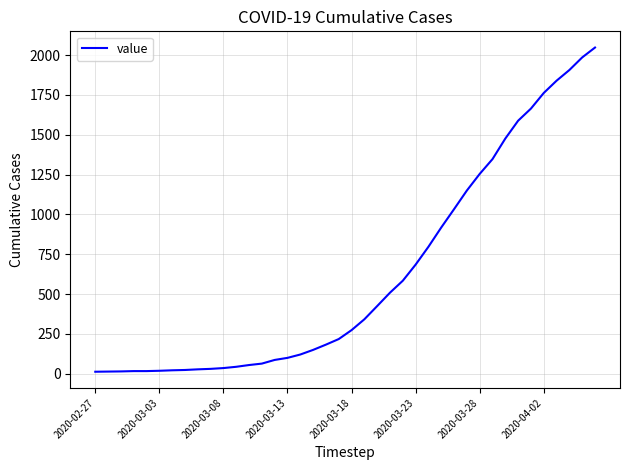

What is the greatest value displayed?

2047